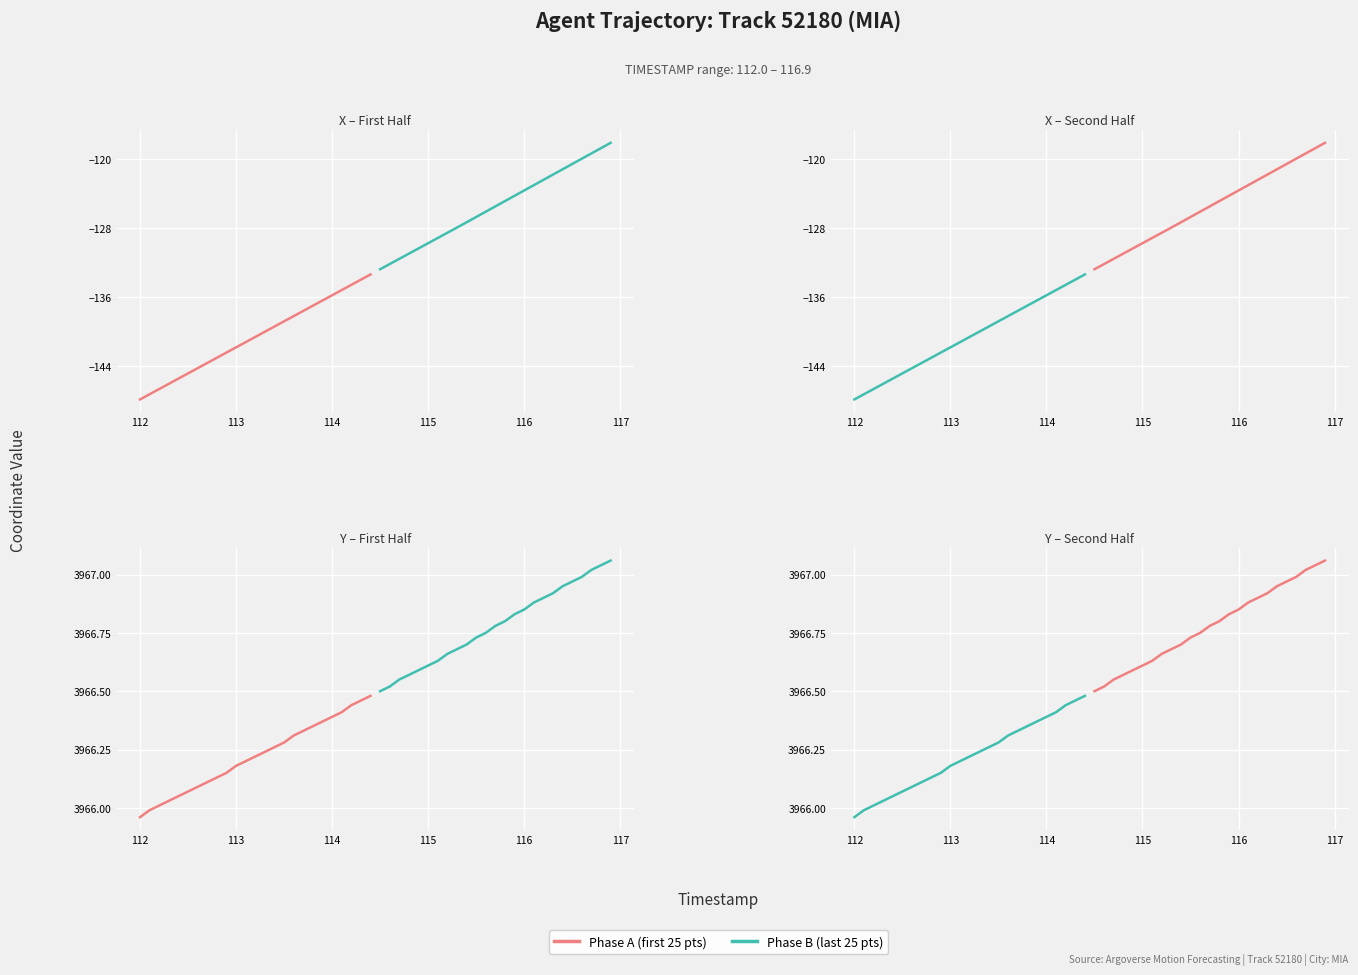

What are all the series names shown in the legend?

Phase A, Phase B